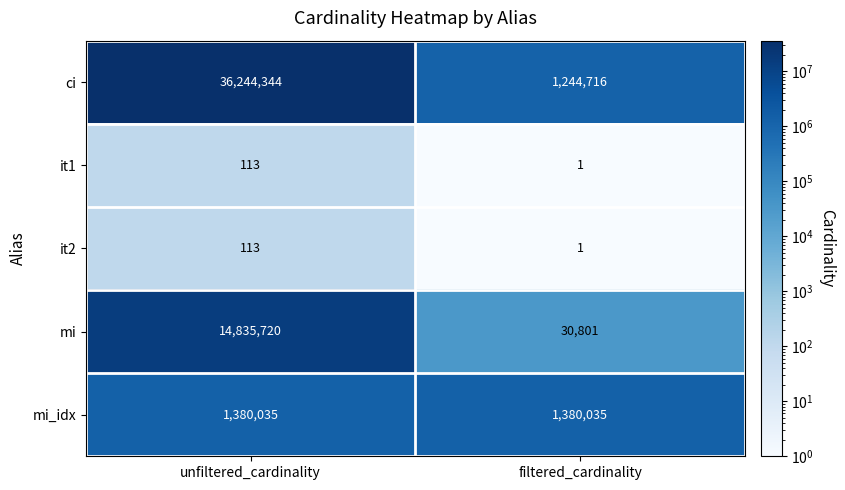

Which category has the highest value across all series?

unfiltered_cardinality